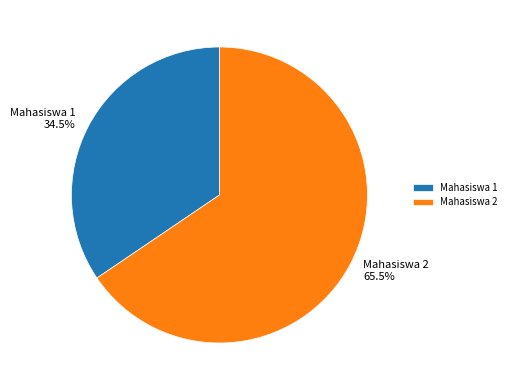

How many slices are in this pie chart?

2